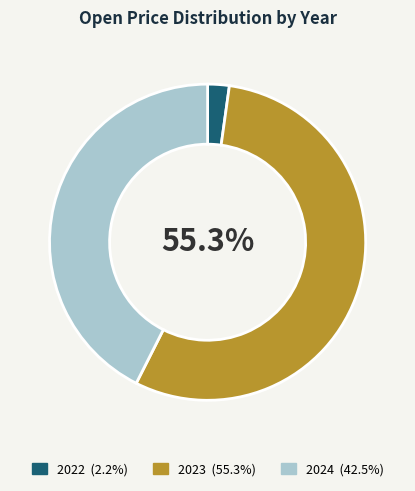

To the nearest percent, what is the average slice percentage?

33%